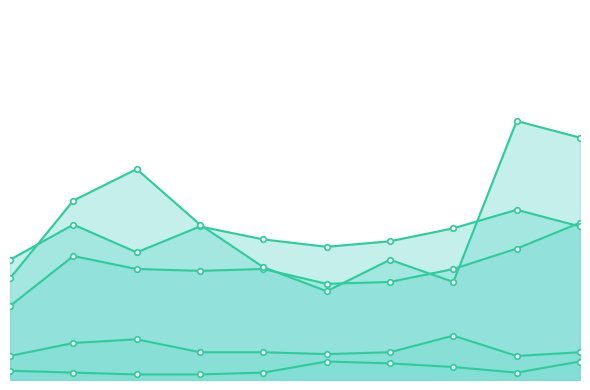

In Criminal Sexual Assault, how many points are lower than both neighbors (excluding endpoints)?

2